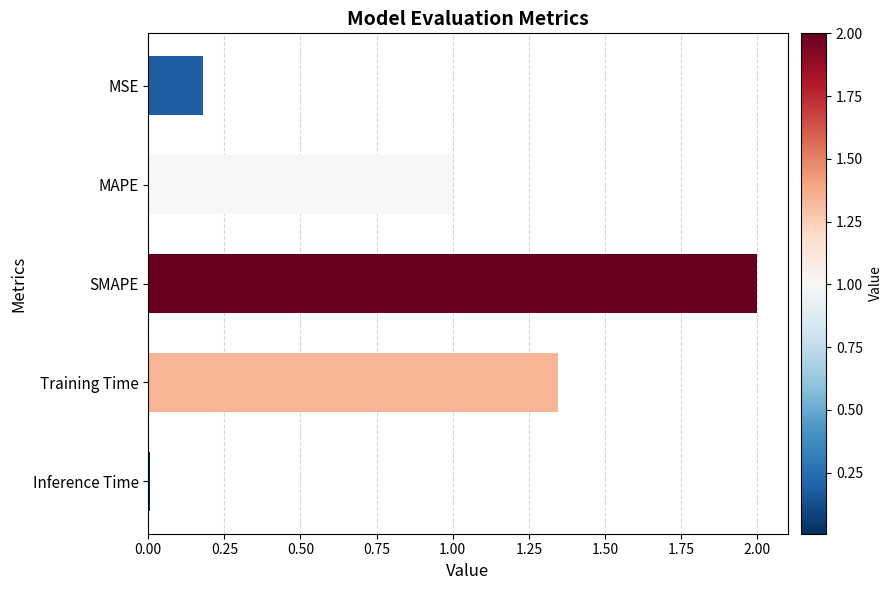

How many bars are there in total?

5